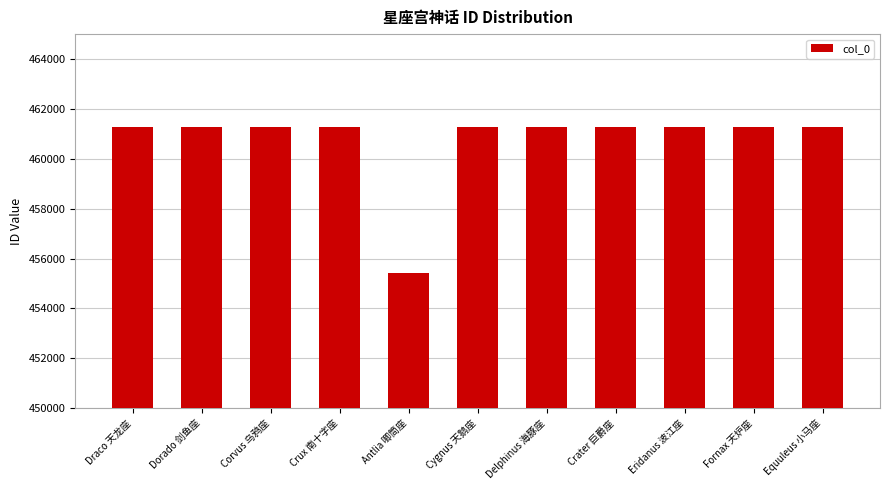

Which category has the lowest value across all series?

Antlia 唧筒座